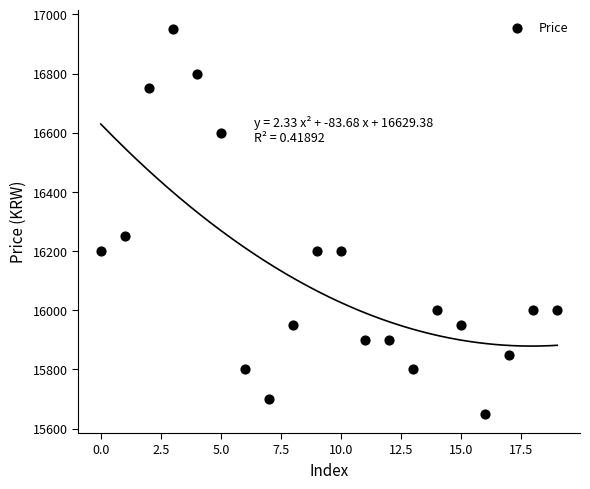

What Y value in the scatter plot is closest to 16300?

16250